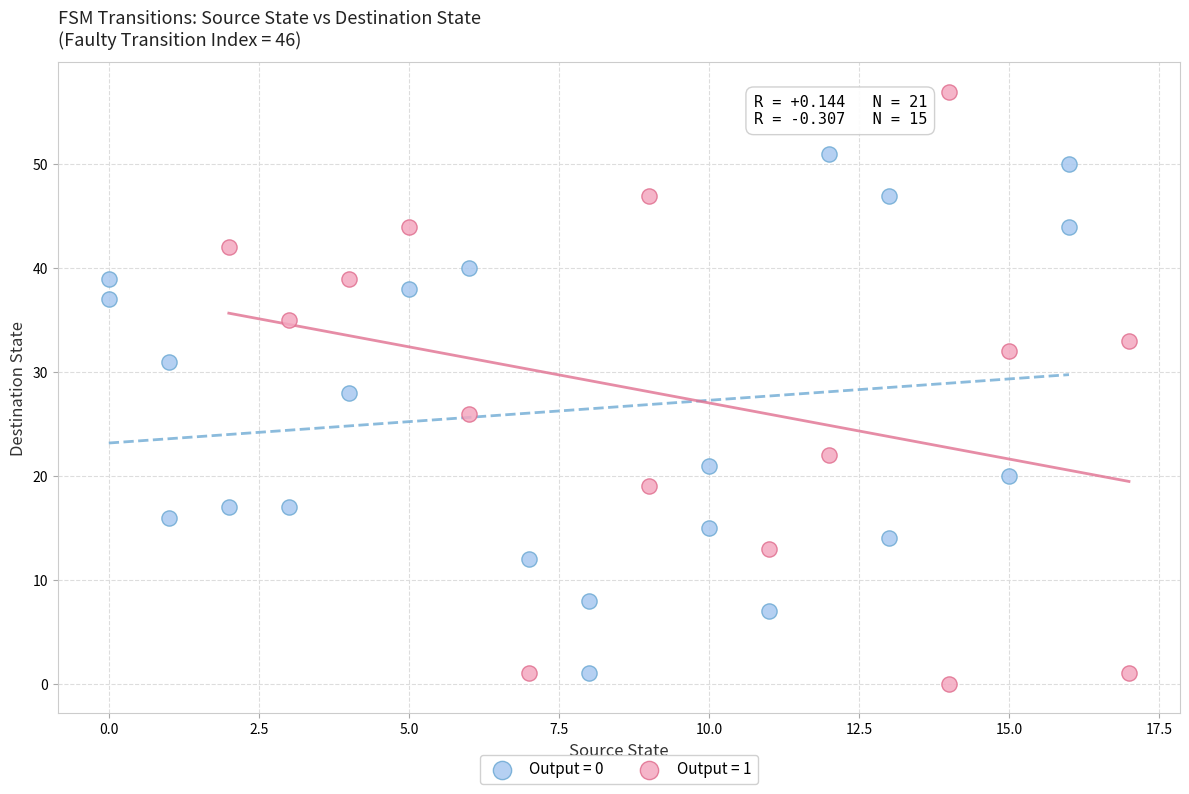

Which series has the largest Y range (max minus min)?

Output = 1